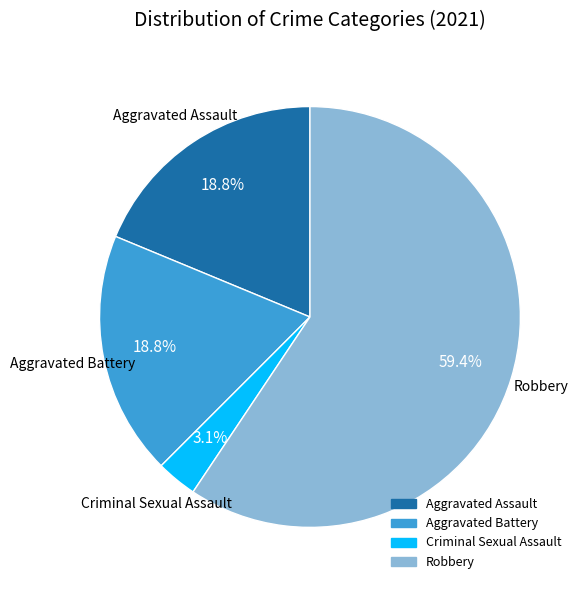

How many segments does this pie chart have?

4